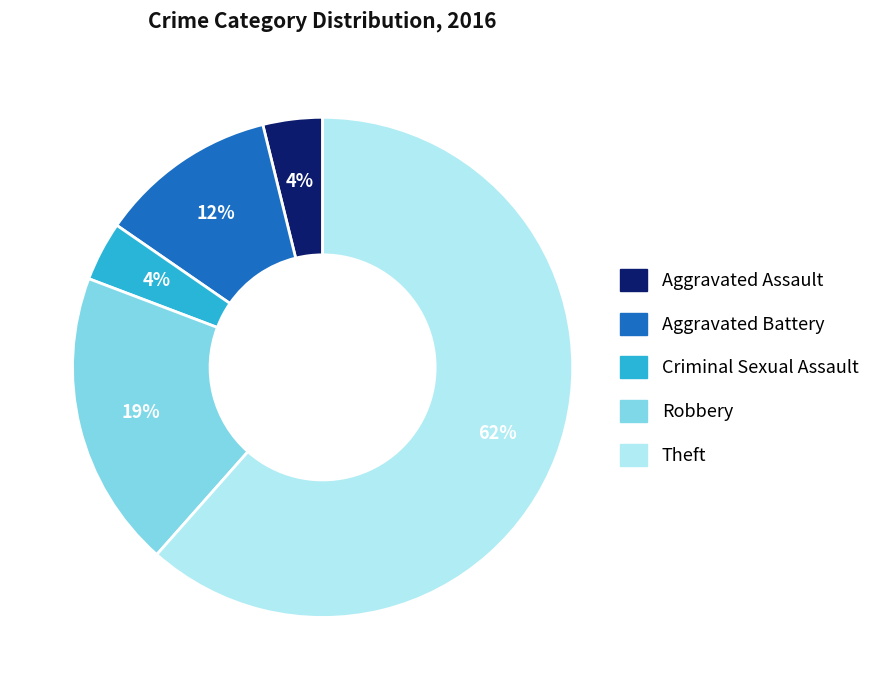

Approximately how many times larger is the value at Robbery compared to Theft?

0.3